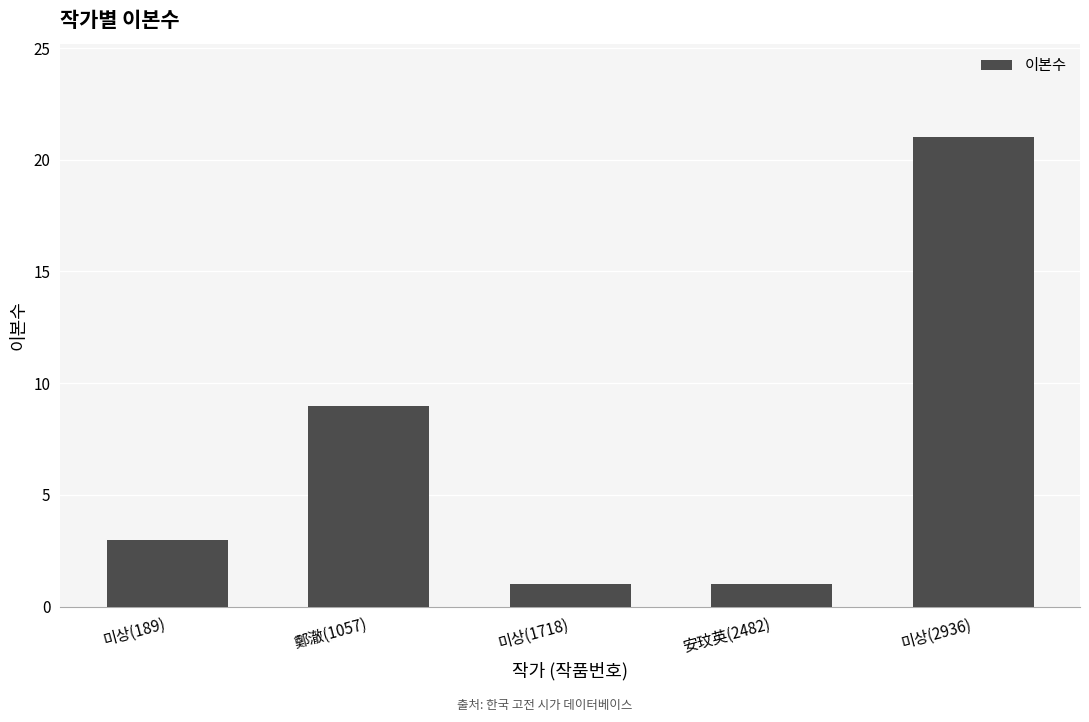

What is the sum of the values at 미상(2936) and 미상(1718)?

22